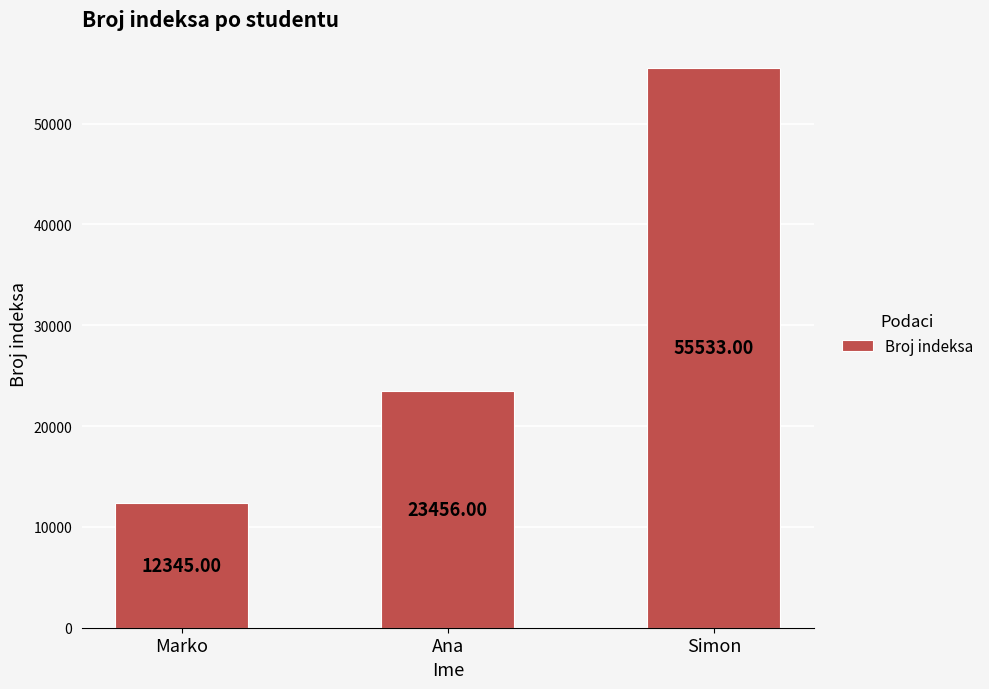

What is the greatest value displayed?

55533